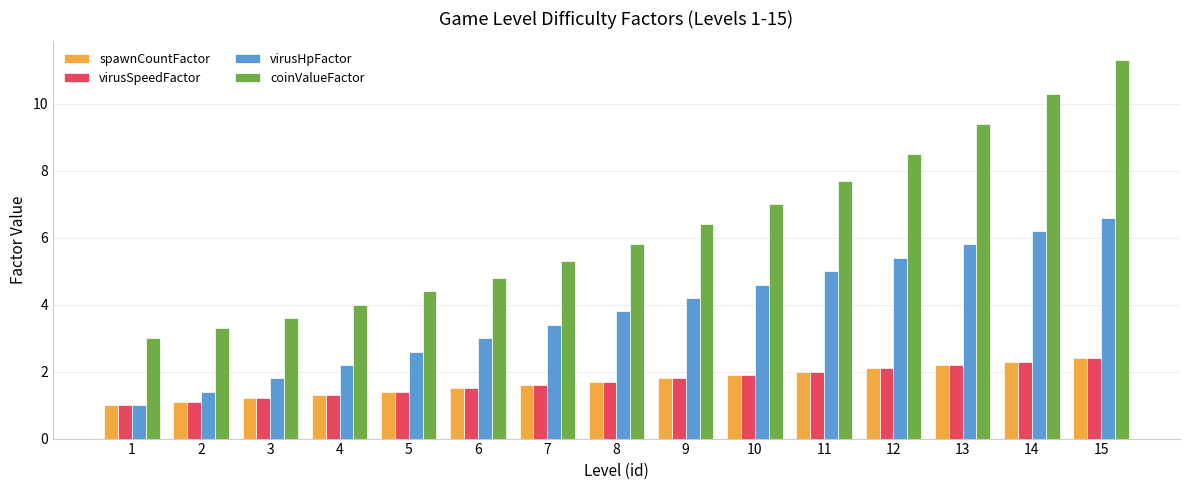

What is the sum of the virusSpeedFactor values at 14 and 11?

4.3